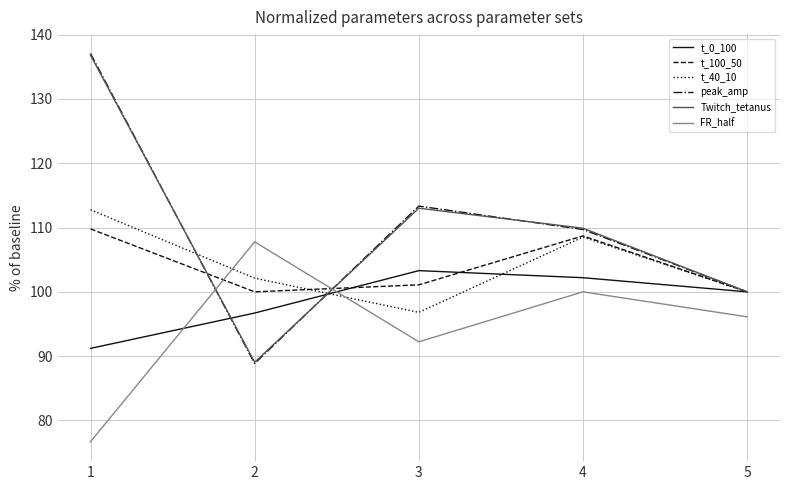

What is the spread (max minus min) of values at 3?

21.1